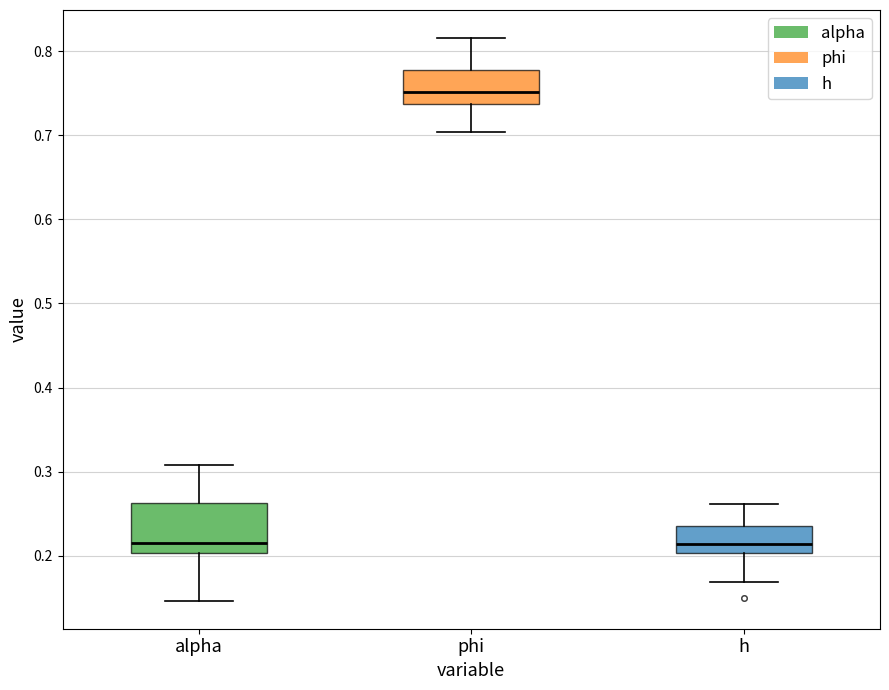

Which box is the tallest, from its lower edge to its upper edge?

alpha